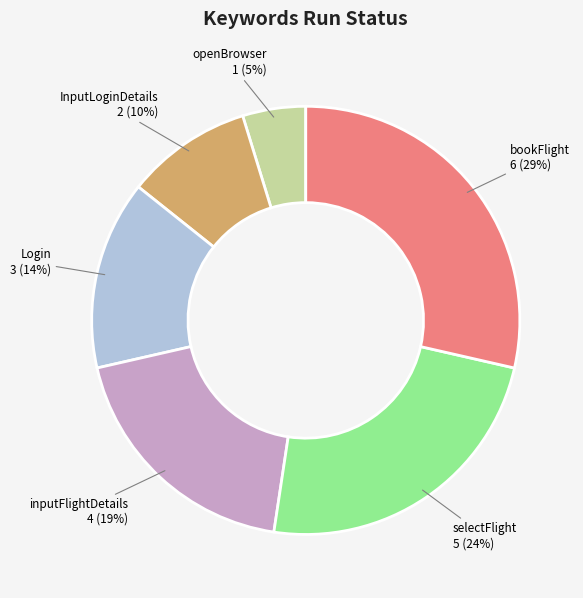

Rank the categories by value from highest to lowest.

bookFlight, selectFlight, inputFlightDetails, Login, InputLoginDetails, openBrowser